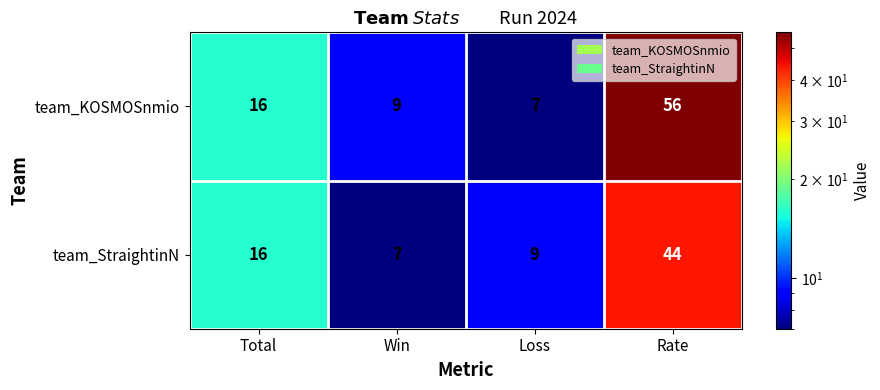

Which series has the largest total across all categories?

team_KOSMOSnmio